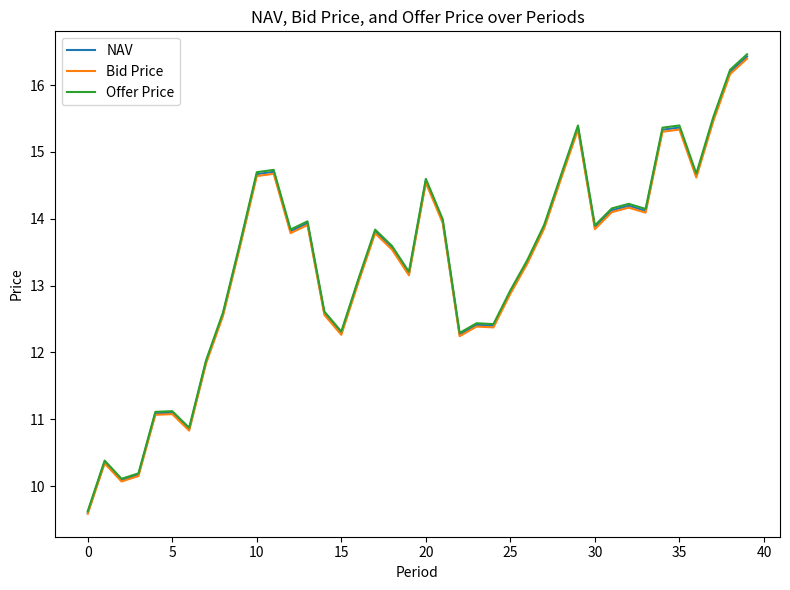

Which series has the widest spread of values?

Offer Price